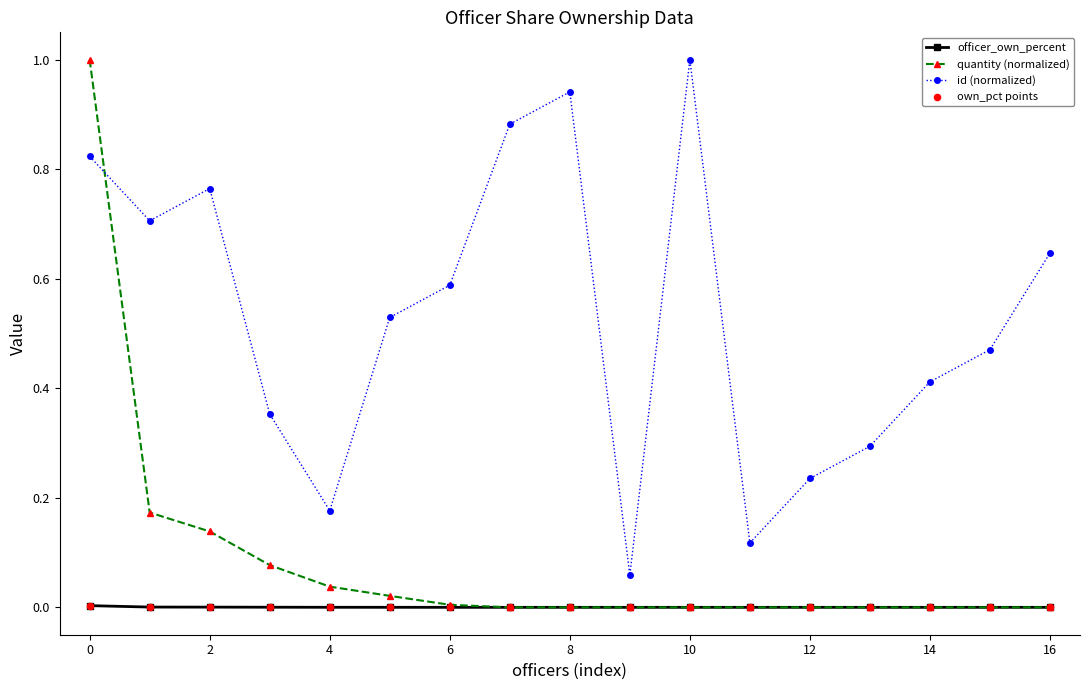

Which series has the largest range (max minus min)?

quantity (normalized)